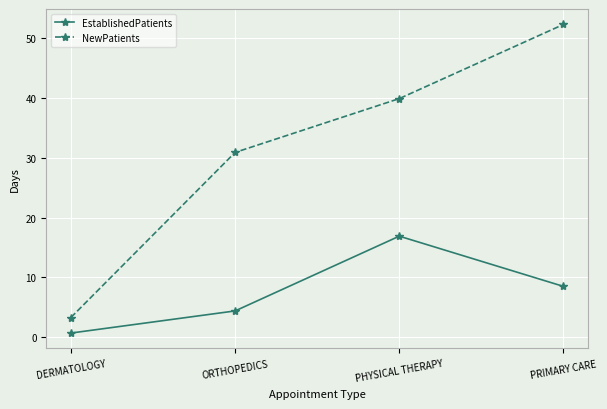

Which series has the largest total across all categories?

NewPatients